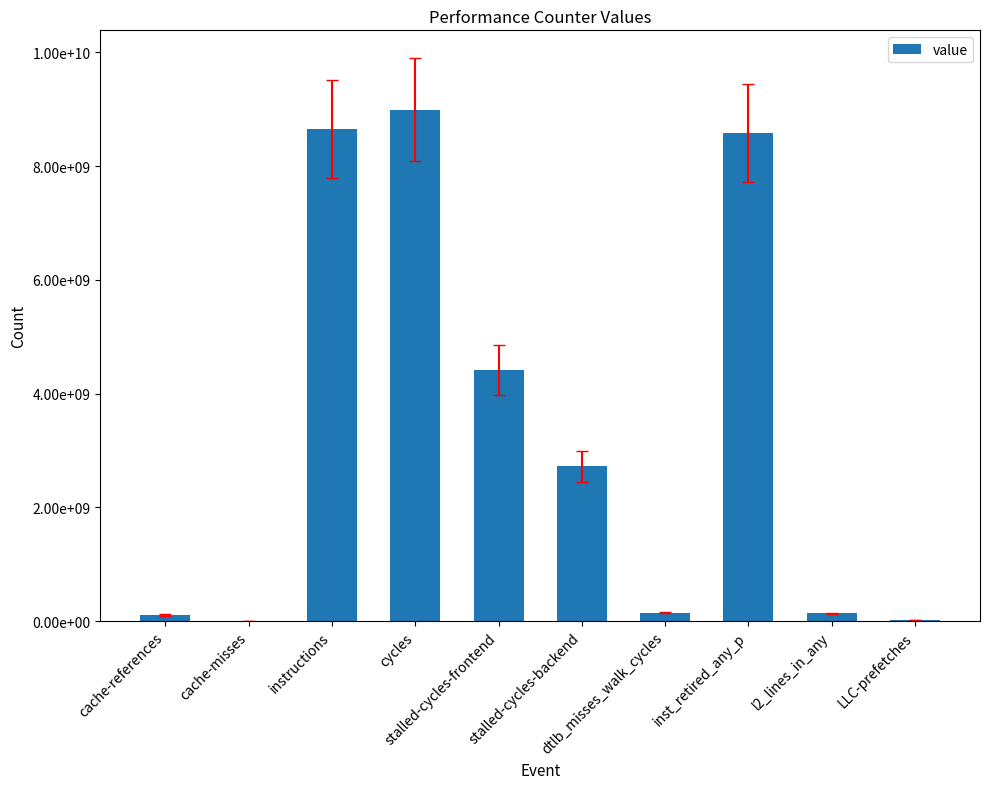

Are the bars horizontal?

No